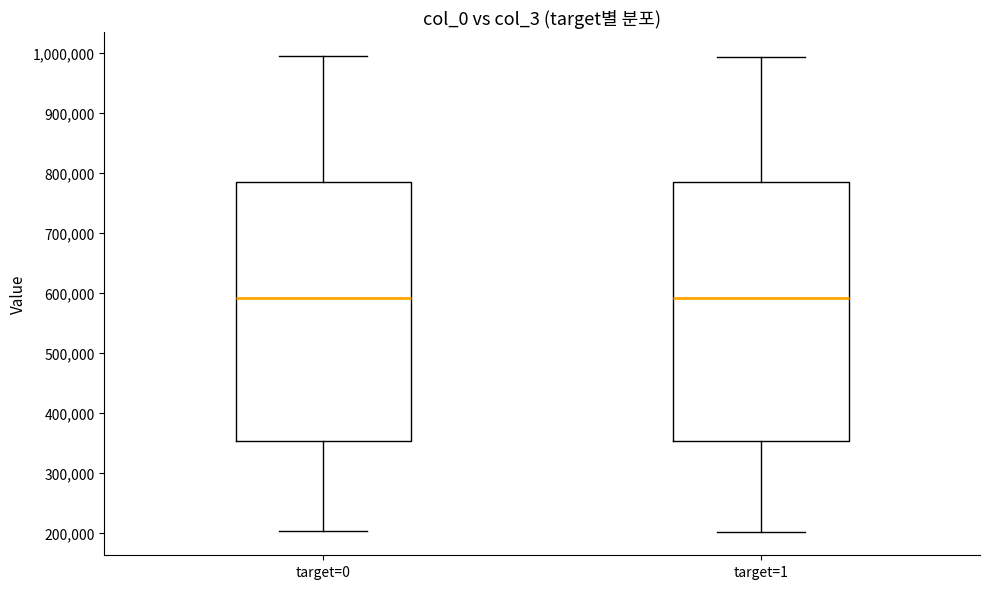

Reading left to right, transcribe this box plot: for each box, give where its median line is, the range the box spans, and where its two whiskers end, as read against the y-axis. The values are not printed on the chart, so give them approximately, as read against the axis.

target=0: median 590000, box 350000 to 790000, whiskers 200000 to 990000
target=1: median 590000, box 350000 to 780000, whiskers 200000 to 990000